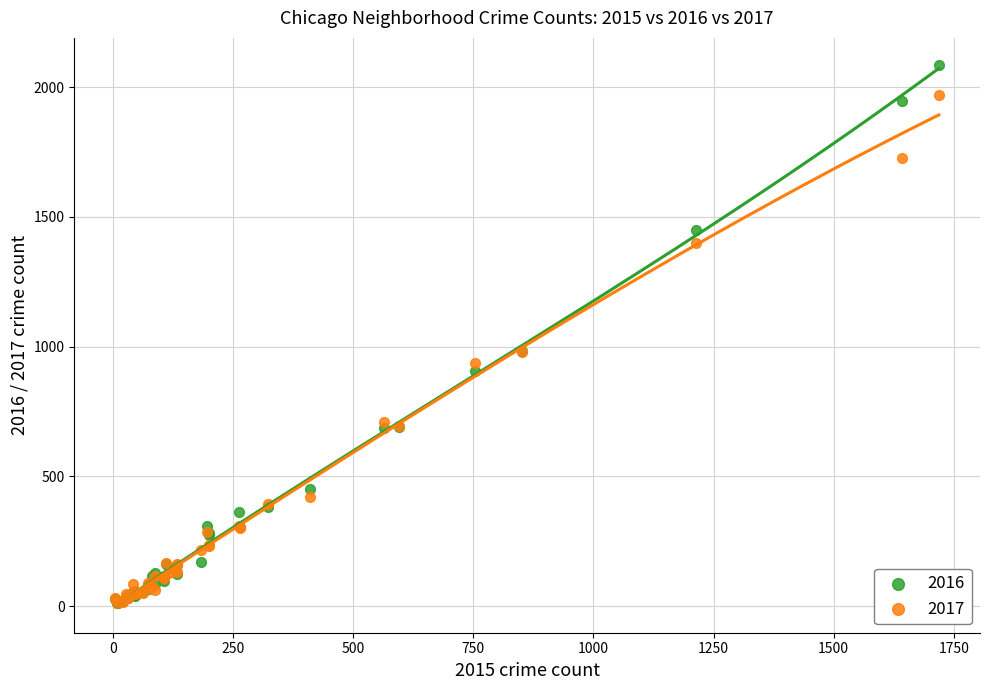

Which series has the largest Y range (max minus min)?

2016